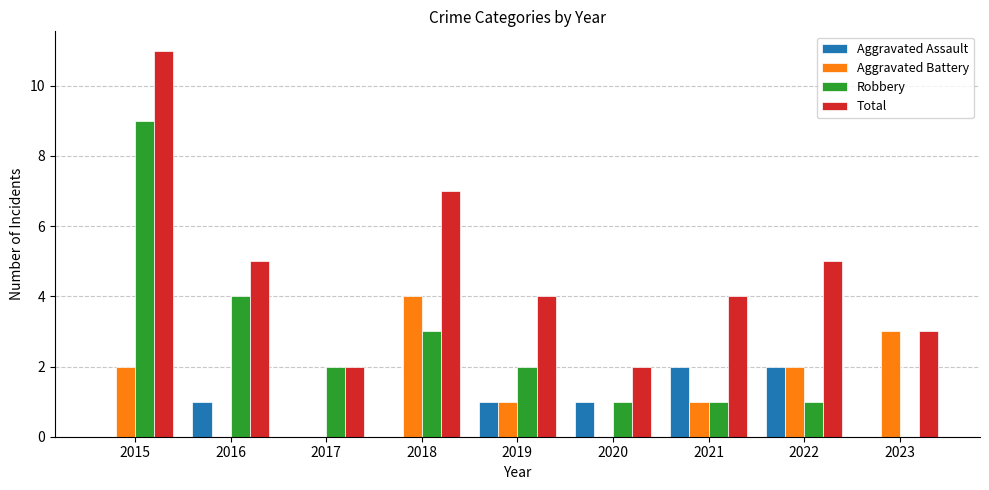

What value does the Aggravated Battery series have at 2023?

3